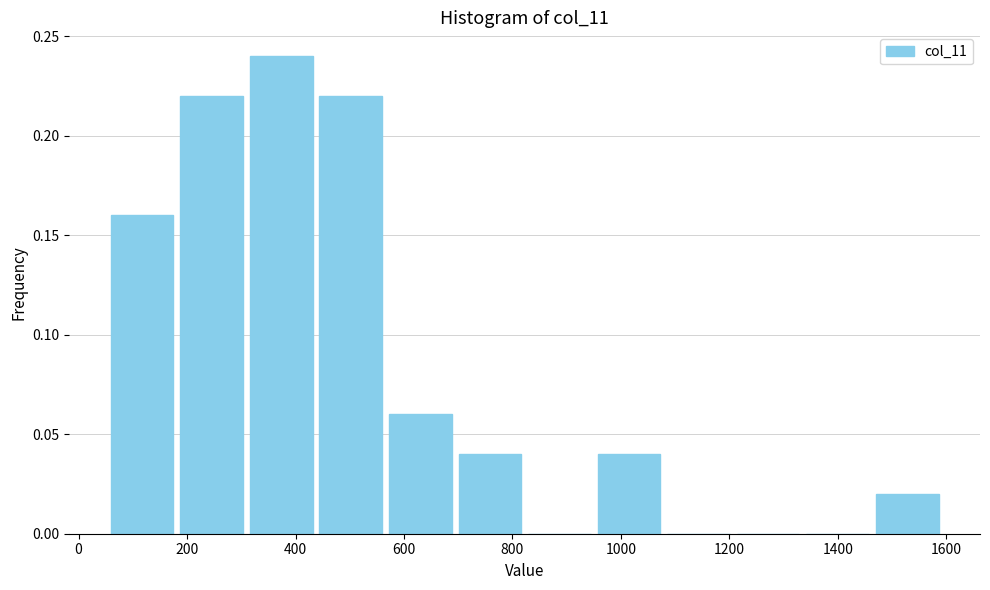

Reading left to right, list every bar in this chart as the range it spans on the x-axis followed by its height. Neither the bar edges nor the heights are printed on the chart, so give them approximately, as read against the axes.

60 to 180: 0.16
180 to 300: 0.22
300 to 440: 0.24
440 to 560: 0.22
560 to 700: 0.06
700 to 820: 0.04
820 to 960: 0
960 to 1080: 0.04
1080 to 1200: 0
1200 to 1340: 0
1340 to 1460: 0
1460 to 1600: 0.02